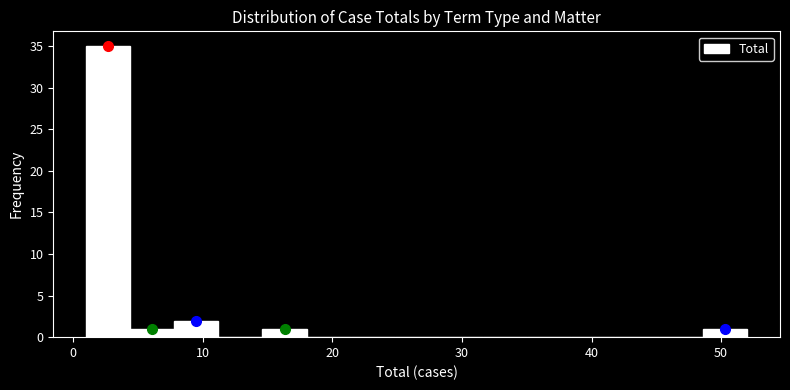

Around what value on the x-axis is the tallest bar? Give the approximate position of its centre, as read against the axis.

3